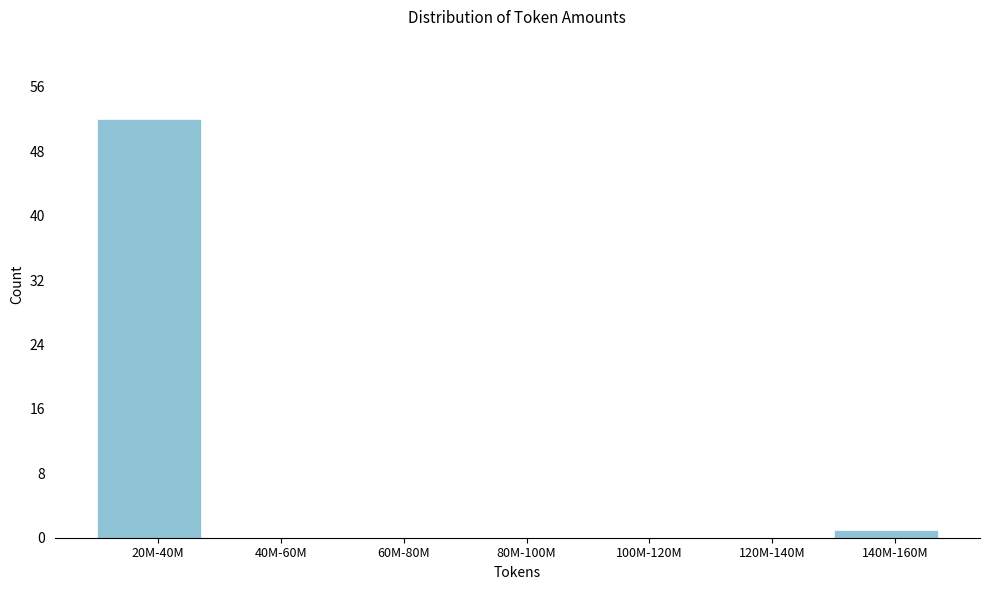

Reading left to right, what are all the values shown in this chart?

20M-40M=52	40M-60M=0	60M-80M=0	80M-100M=0	100M-120M=0	120M-140M=0	140M-160M=1